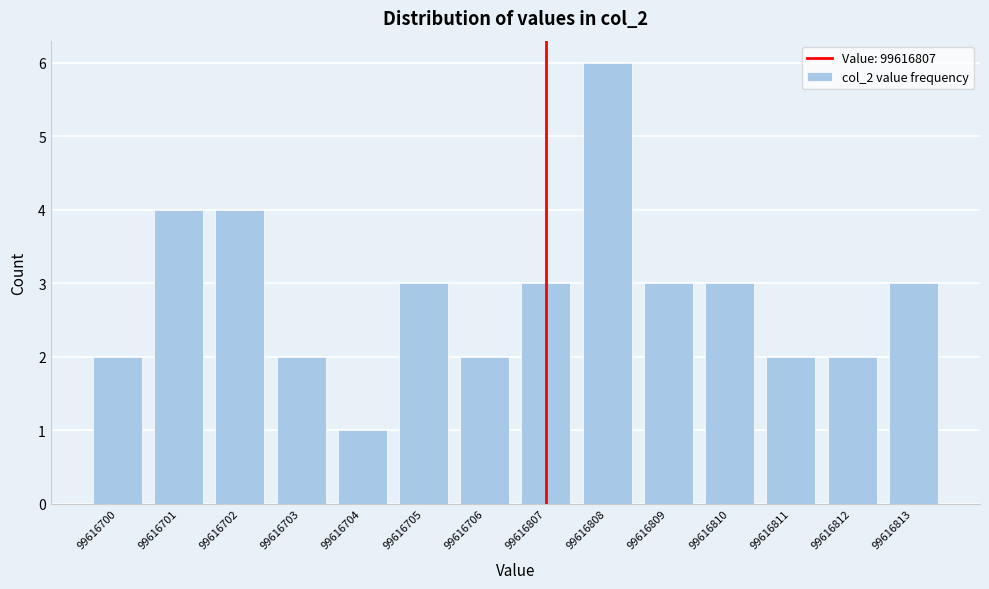

Reading left to right, list all the values displayed in this chart.

99616700=2	99616701=4	99616702=4	99616703=2	99616704=1	99616705=3	99616706=2	99616807=3	99616808=6	99616809=3	99616810=3	99616811=2	99616812=2	99616813=3